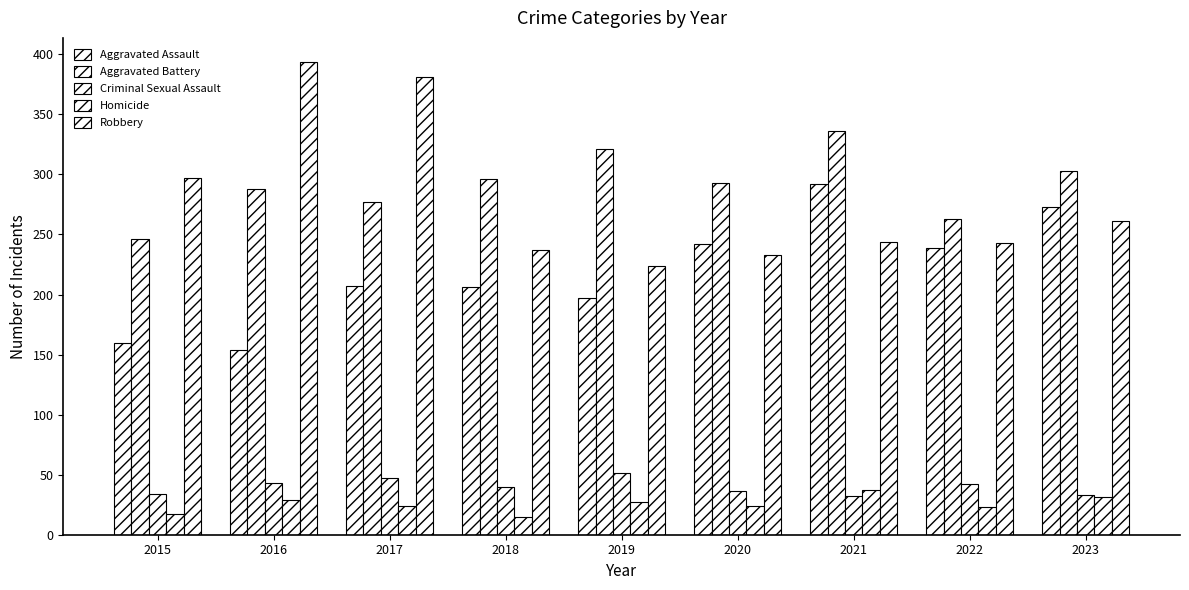

At which label is Aggravated Assault closest to 223?

2017